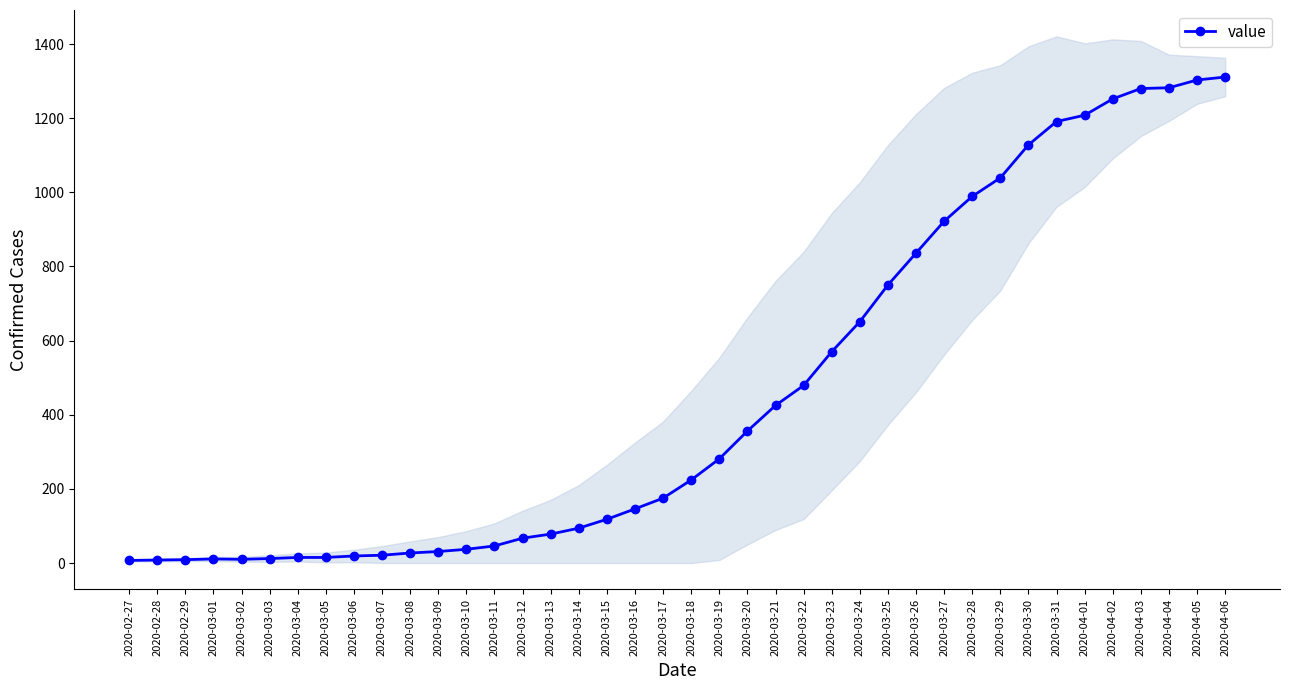

Where does the data first go above 224?

2020-03-19